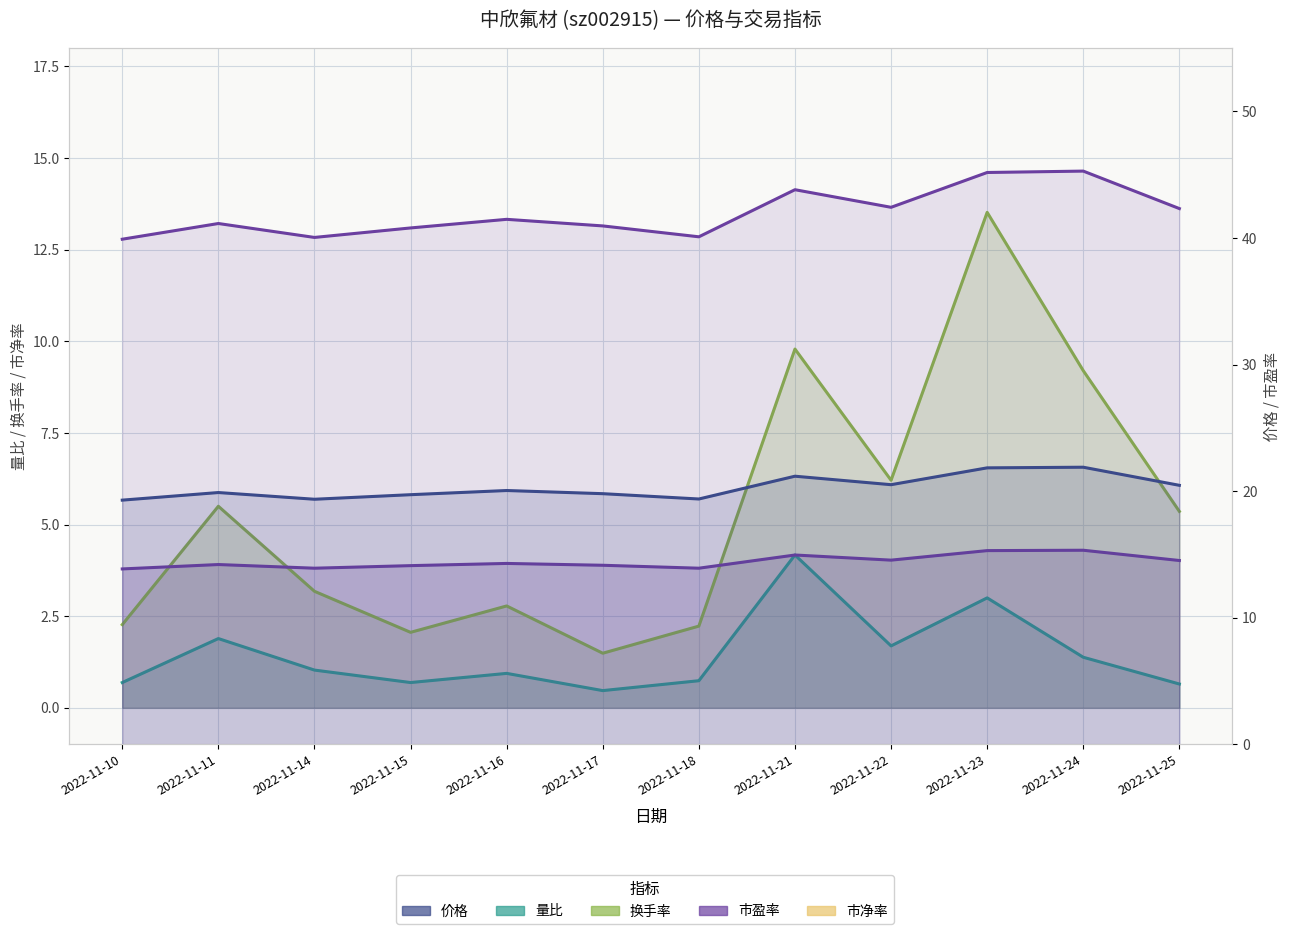

List the labels in order of 价格 value, smallest first.

2022-11-10, 2022-11-14, 2022-11-18, 2022-11-15, 2022-11-17, 2022-11-11, 2022-11-16, 2022-11-25, 2022-11-22, 2022-11-21, 2022-11-23, 2022-11-24